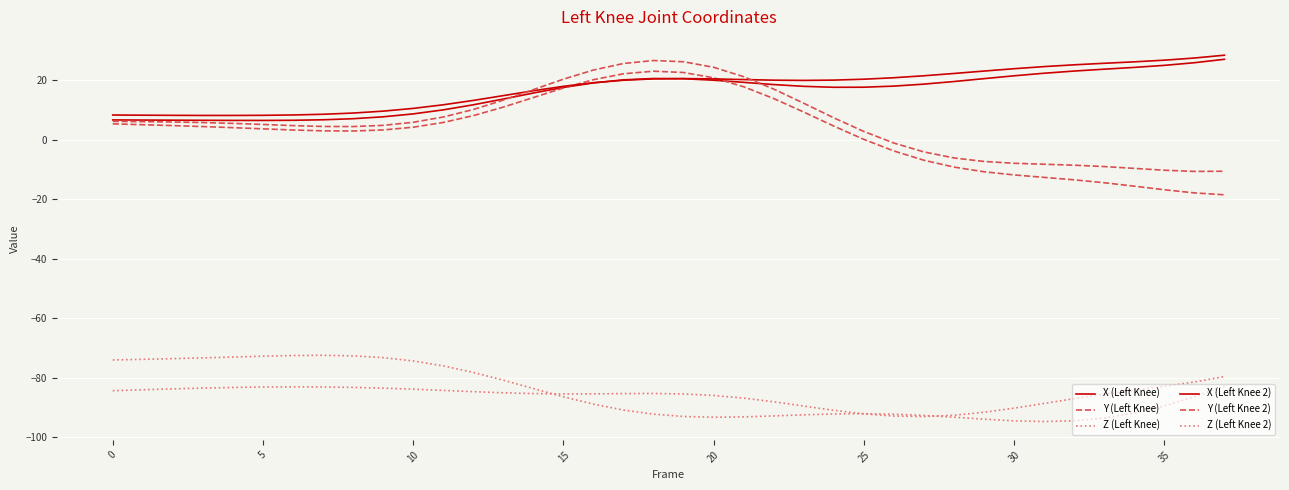

How many lines are shown in the chart?

6